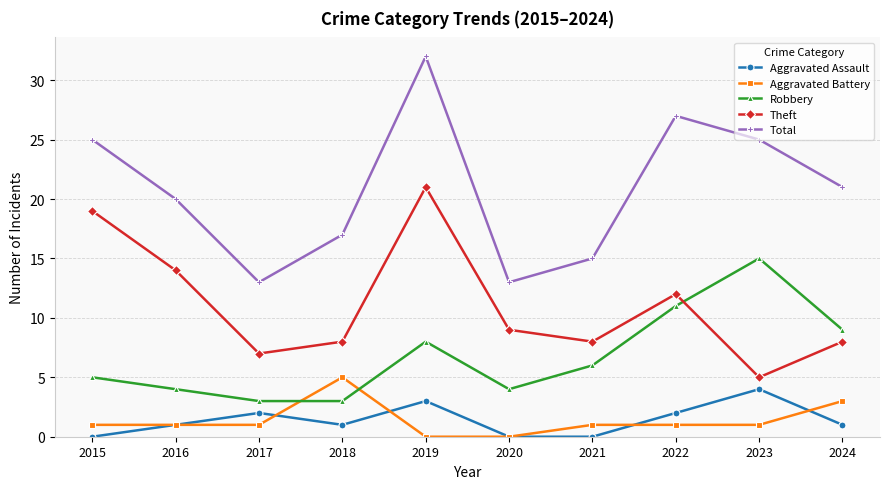

True or false: Theft and Total cross at least once.

False